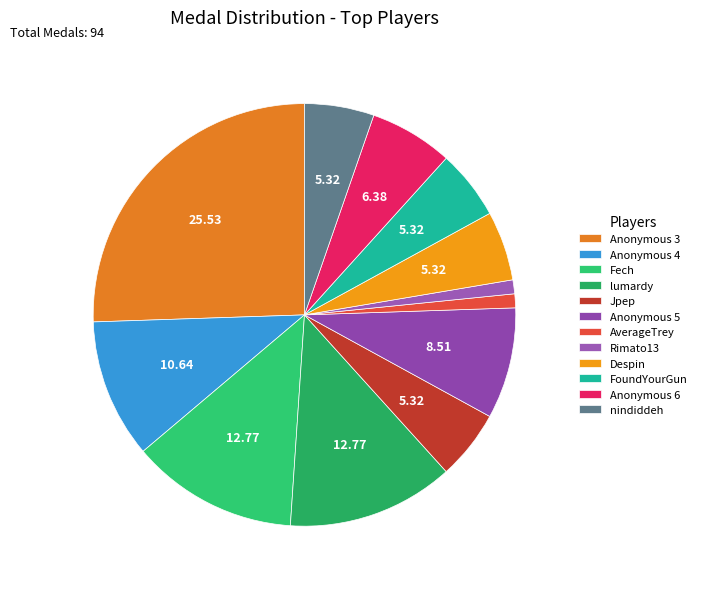

Is it true that Anonymous 5 is 9% of the pie?

True